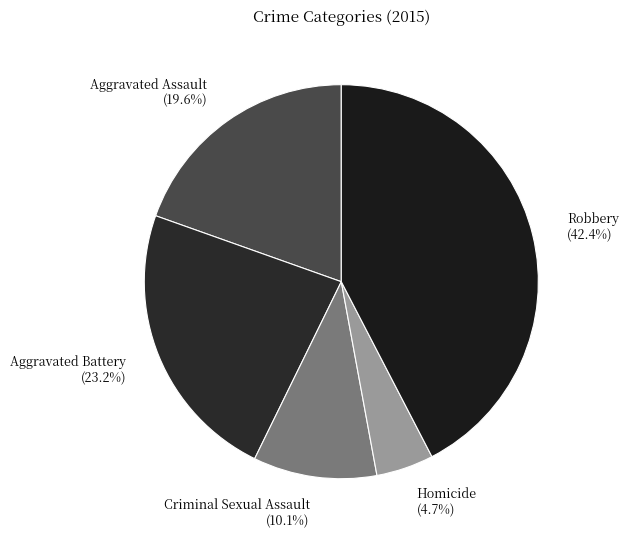

How many segments does this pie chart have?

5